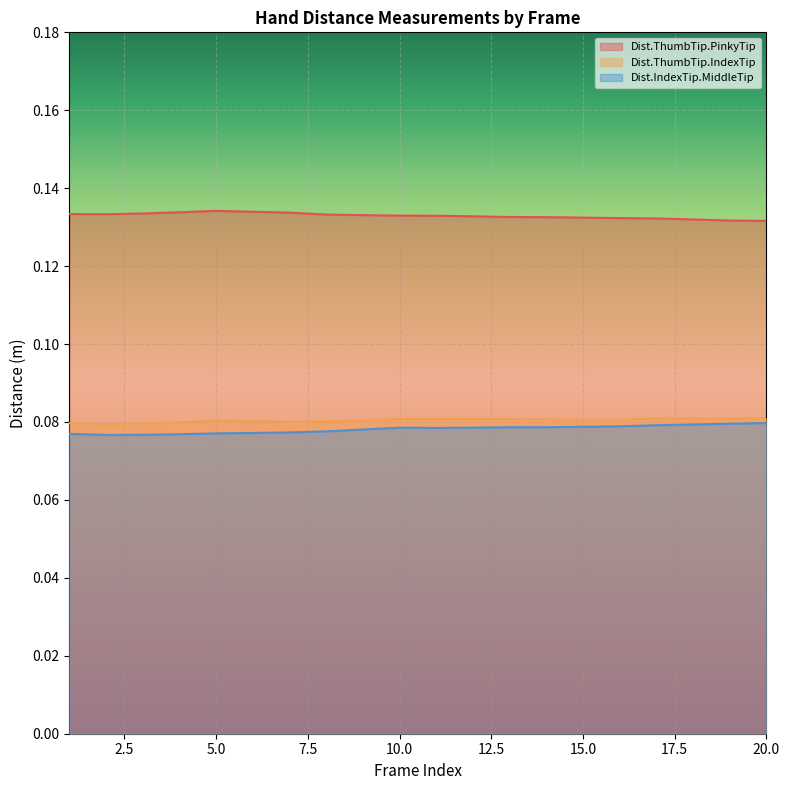

What are all the series names shown in the legend?

Dist.ThumbTip.PinkyTip, Dist.ThumbTip.IndexTip, Dist.IndexTip.MiddleTip